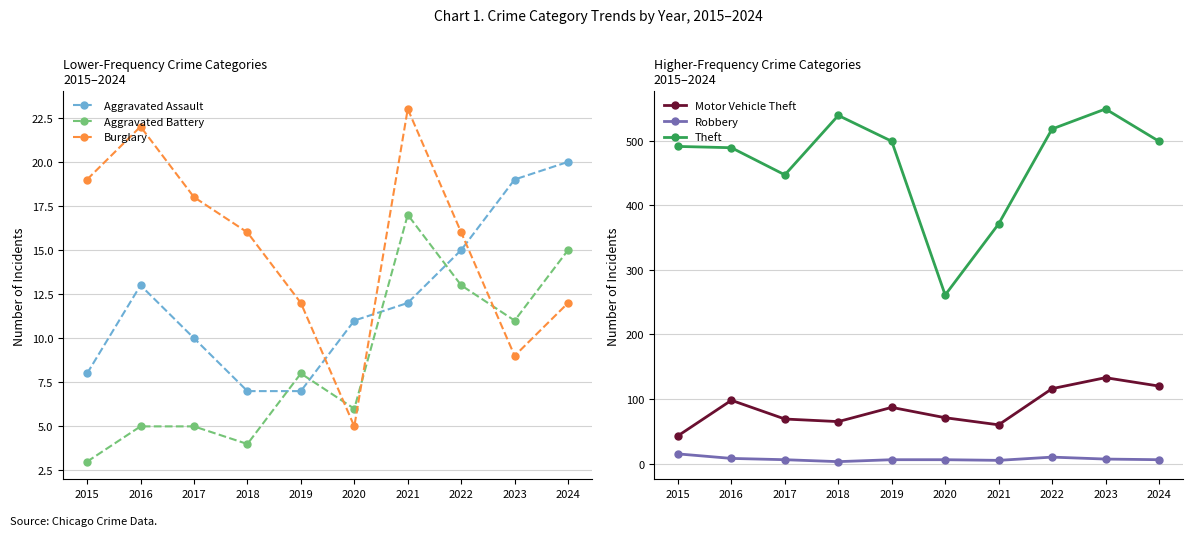

Is this an area chart (filled region under the line)?

No